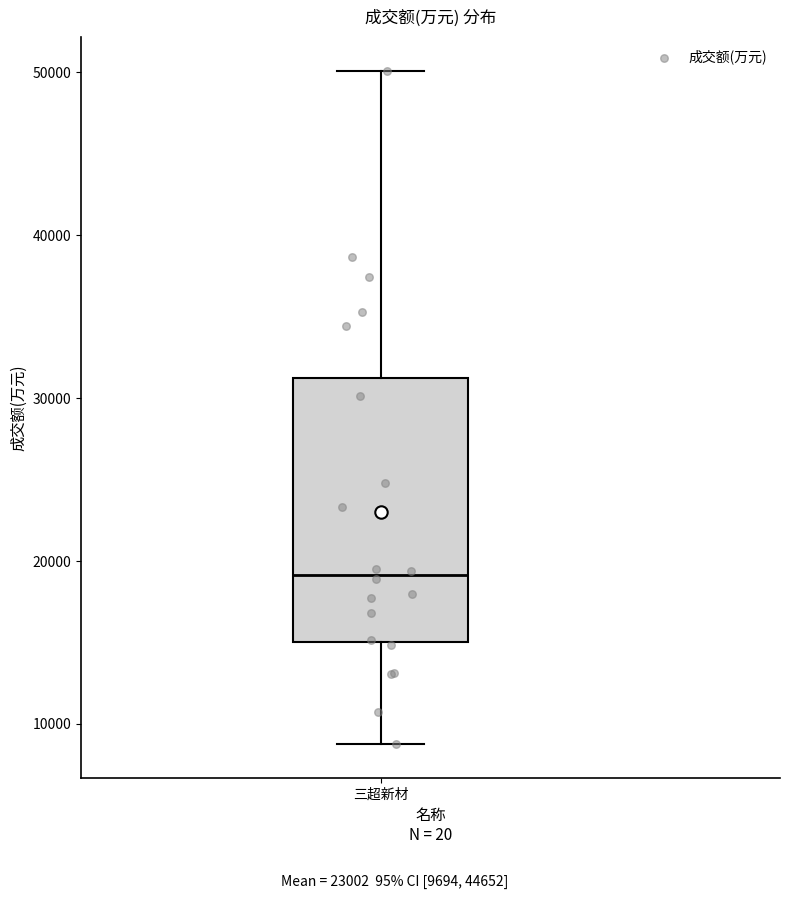

Transcribe this box plot: give where the median line is, the range the box spans, and where the two whiskers end, as read against the y-axis. The values are not printed on the chart, so give them approximately, as read against the axis.

median 19000, box 15000 to 31000, whiskers 9000 to 50000